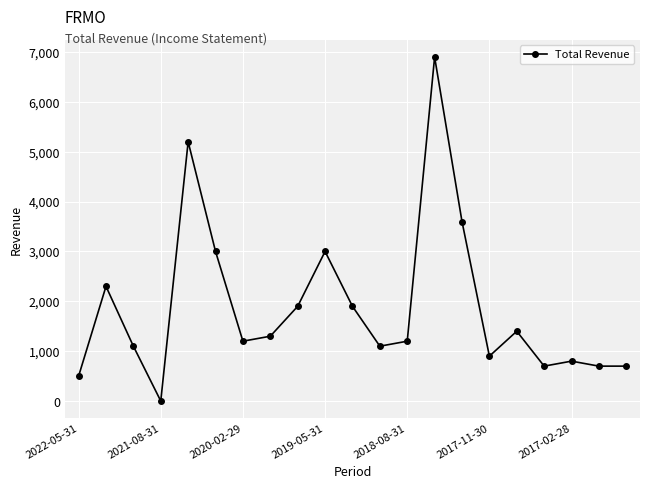

How many data points does each series have?

21